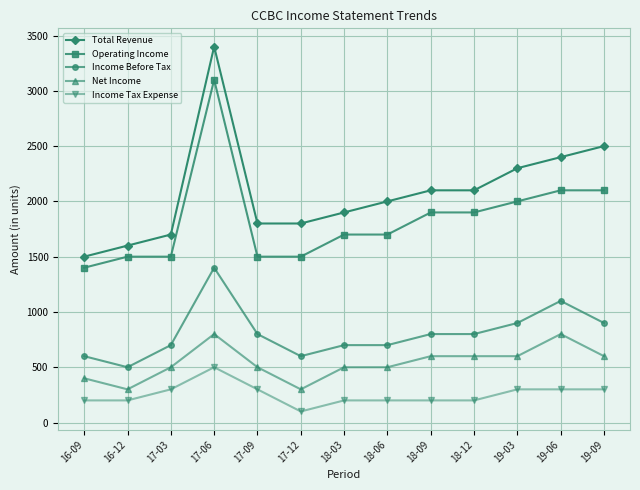

At which category is the sum across all series the highest?

17-06